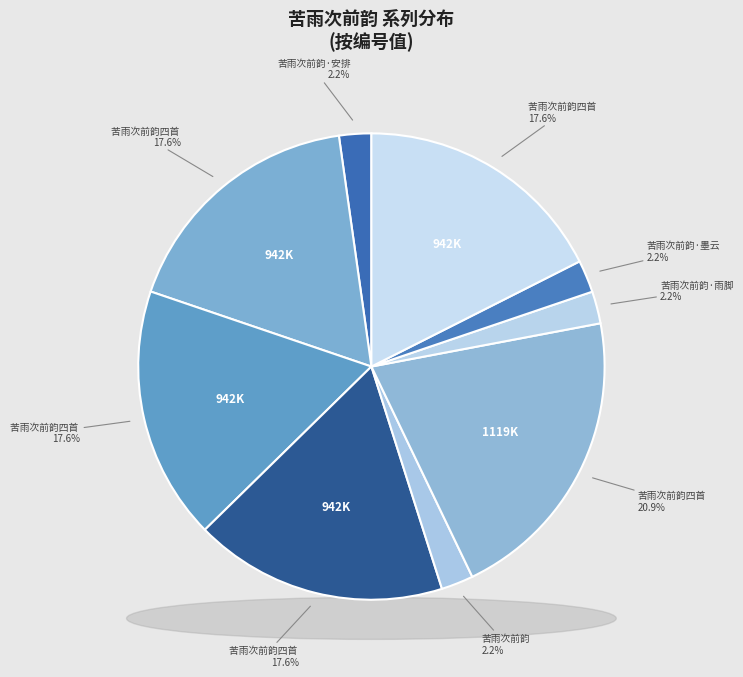

To the nearest percent, what is the combined percentage of 苦雨次前韵四首 其二 and 苦雨次前韵·安排看驾趁游人?

20%